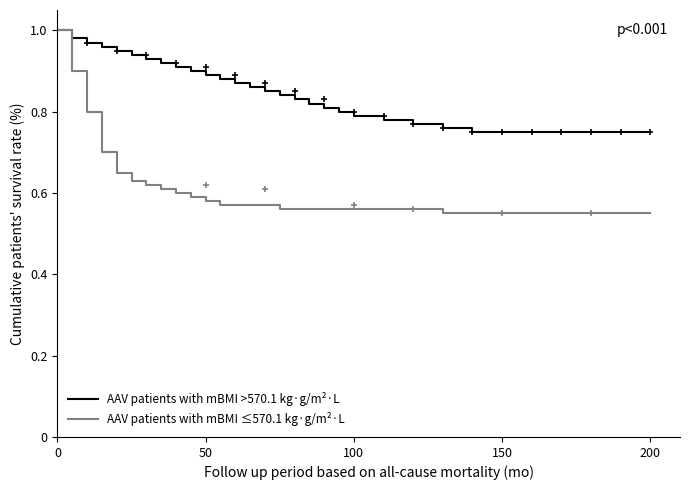

True or false: AAV patients with mBMI >570.1 kg·g/m²·L and AAV patients with mBMI ≤570.1 kg·g/m²·L cross at least once.

False